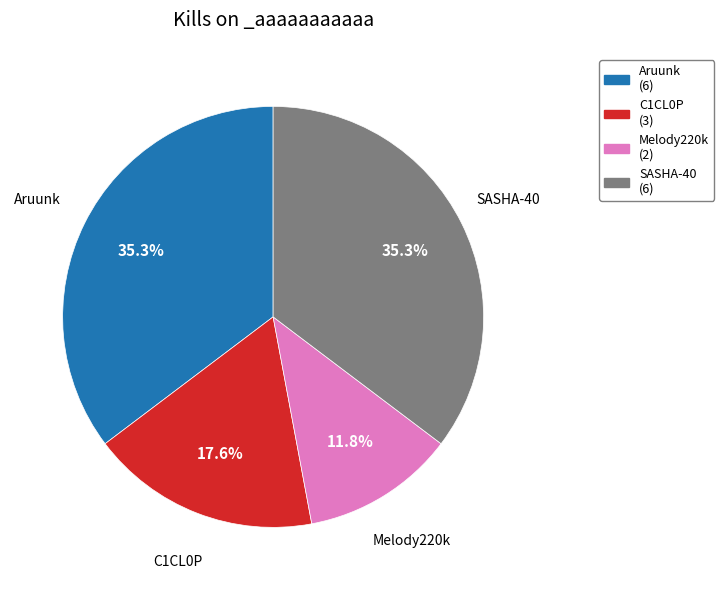

Is there a majority slice in this chart?

No